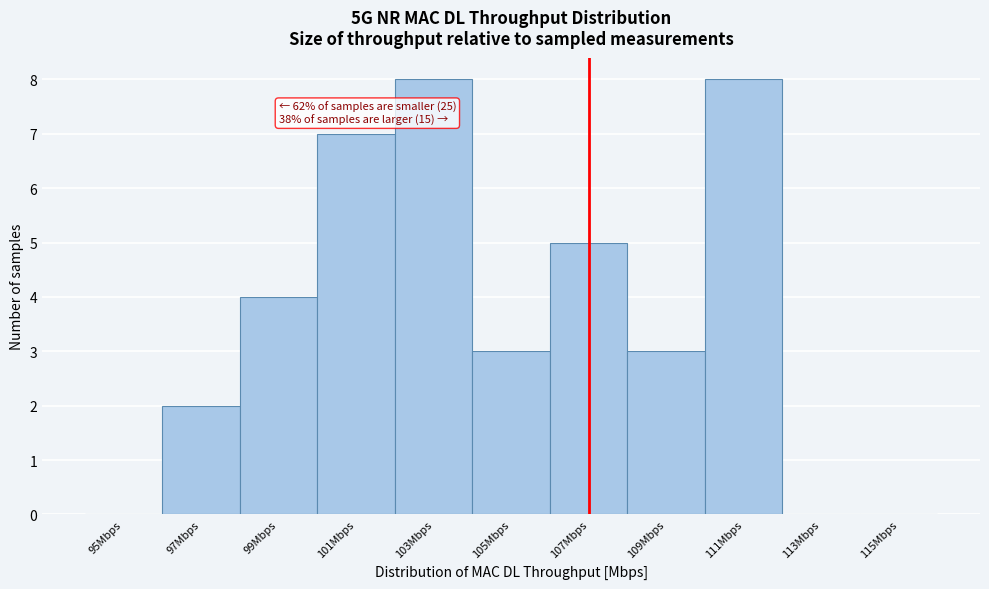

Reading left to right, transcribe all the data shown in this chart.

95Mbps=0	97Mbps=2	99Mbps=4	101Mbps=7	103Mbps=8	105Mbps=3	107Mbps=5	109Mbps=3	111Mbps=8	113Mbps=0	115Mbps=0